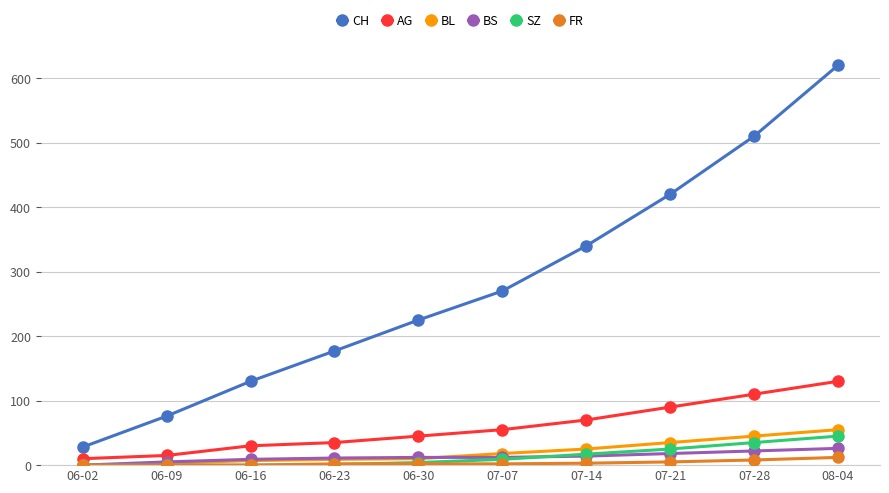

What position from the right is 07-14?

4